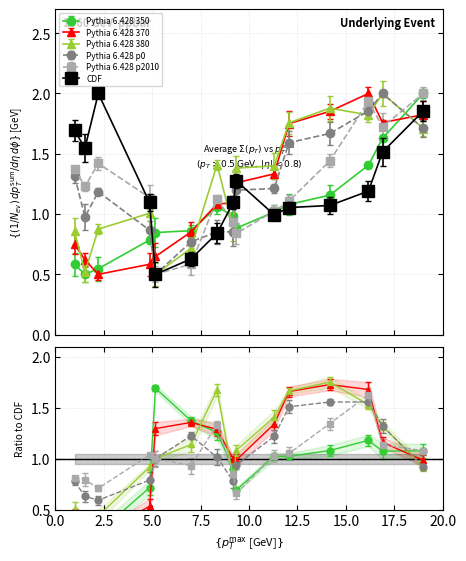

True or false: Pythia 6.428 p0 has more than 1 interior local peaks.

True